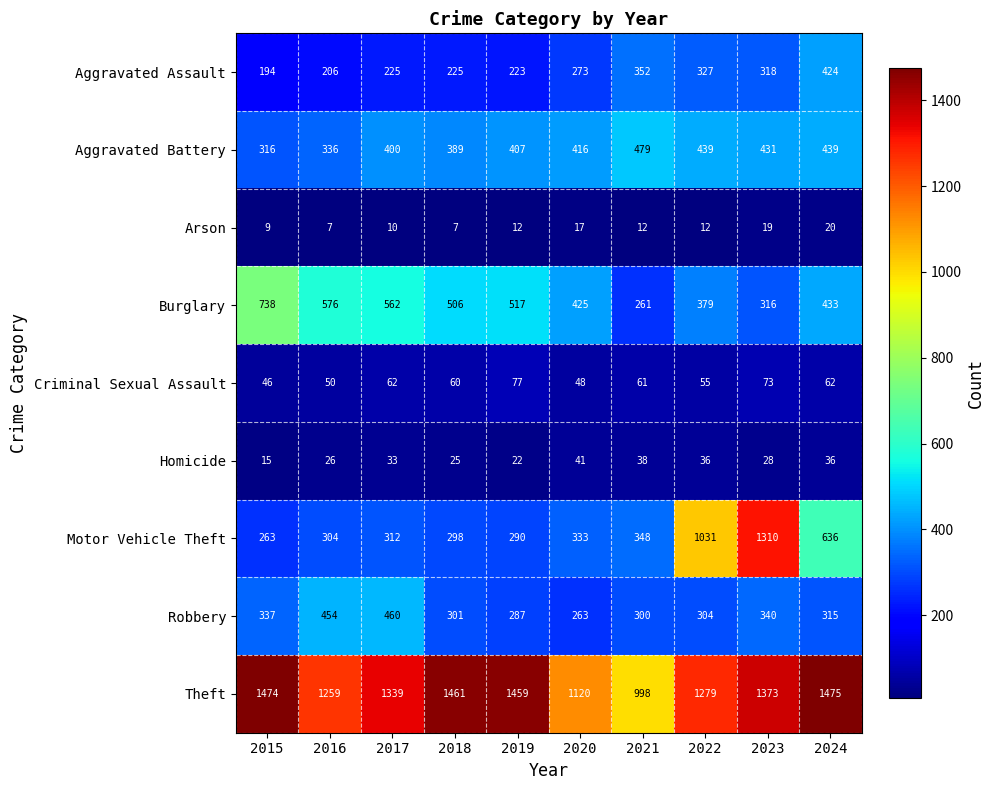

What is the minimum value shown in the chart?

7